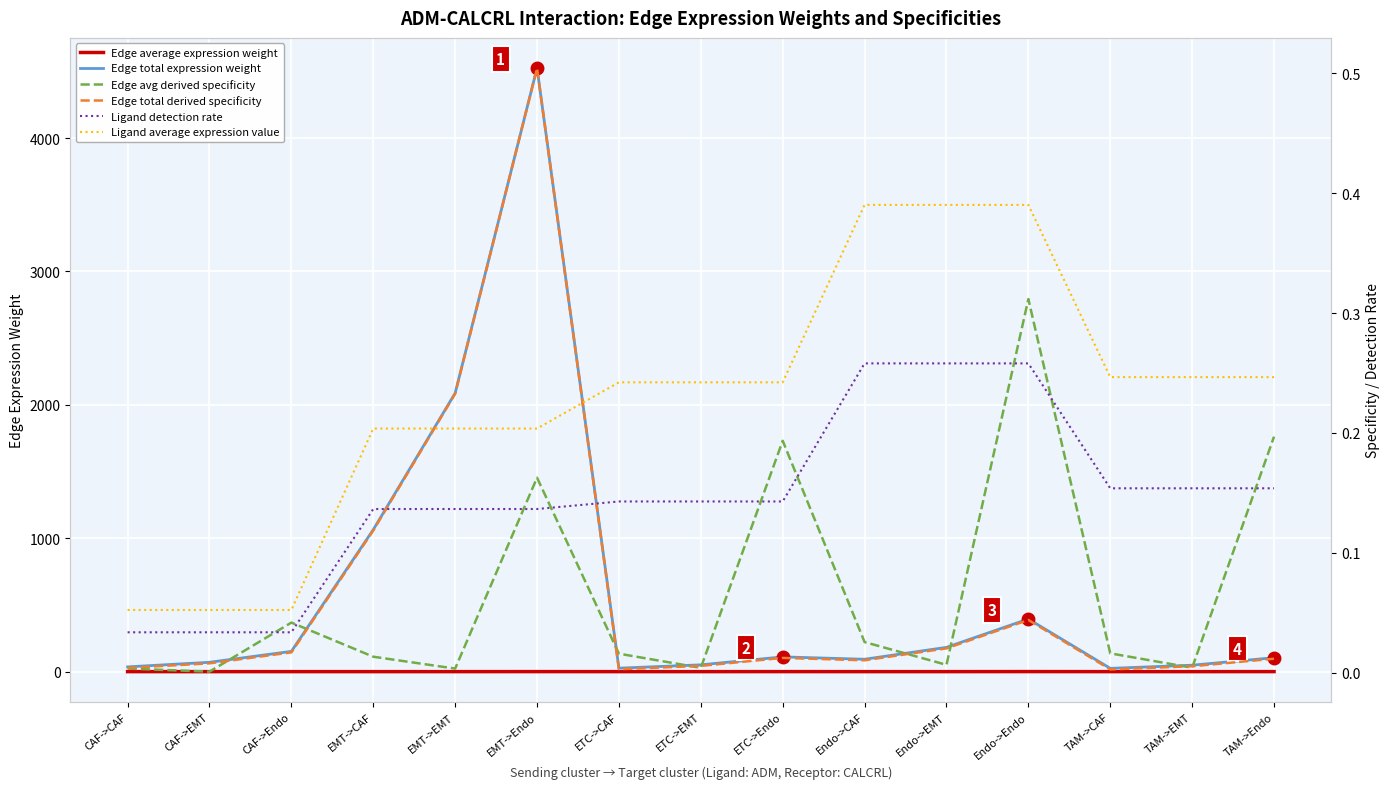

Reading left to right, list all the values displayed in this chart.

Edge average expression weight: 0.0	0.0	0.1	0.0	0.0	0.2	0.0	0.0	0.3	0.0	0.0	0.4	0.0	0.0	0.3
Edge total expression weight: 35.7	70.1	151.9	1064.2	2087.9	4524.6	26.0	51.0	110.6	92.8	182.1	394.6	24.6	48.2	104.6
Edge avg derived specificity: 0.0	0.0	0.0	0.0	0.0	0.2	0.0	0.0	0.2	0.0	0.0	0.3	0.0	0.0	0.2
Edge total derived specificity: 0.0	0.0	0.0	0.1	0.2	0.5	0.0	0.0	0.0	0.0	0.0	0.0	0.0	0.0	0.0
Ligand detection rate: 0.0	0.0	0.0	0.1	0.1	0.1	0.1	0.1	0.1	0.3	0.3	0.3	0.2	0.2	0.2
Ligand average expression value: 0.1	0.1	0.1	0.2	0.2	0.2	0.2	0.2	0.2	0.4	0.4	0.4	0.2	0.2	0.2